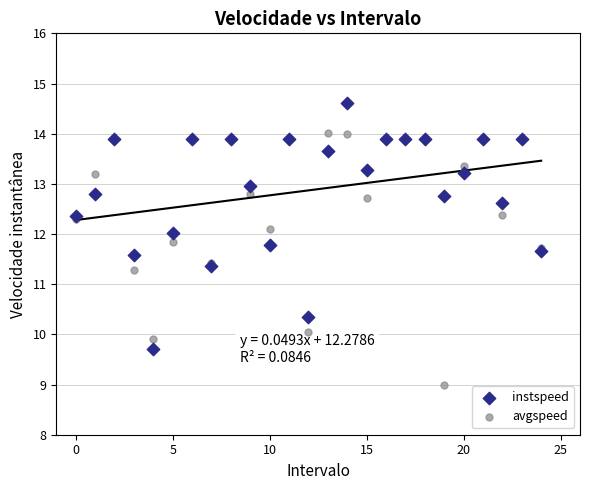

Which series contains the lowest Y value?

avgspeed